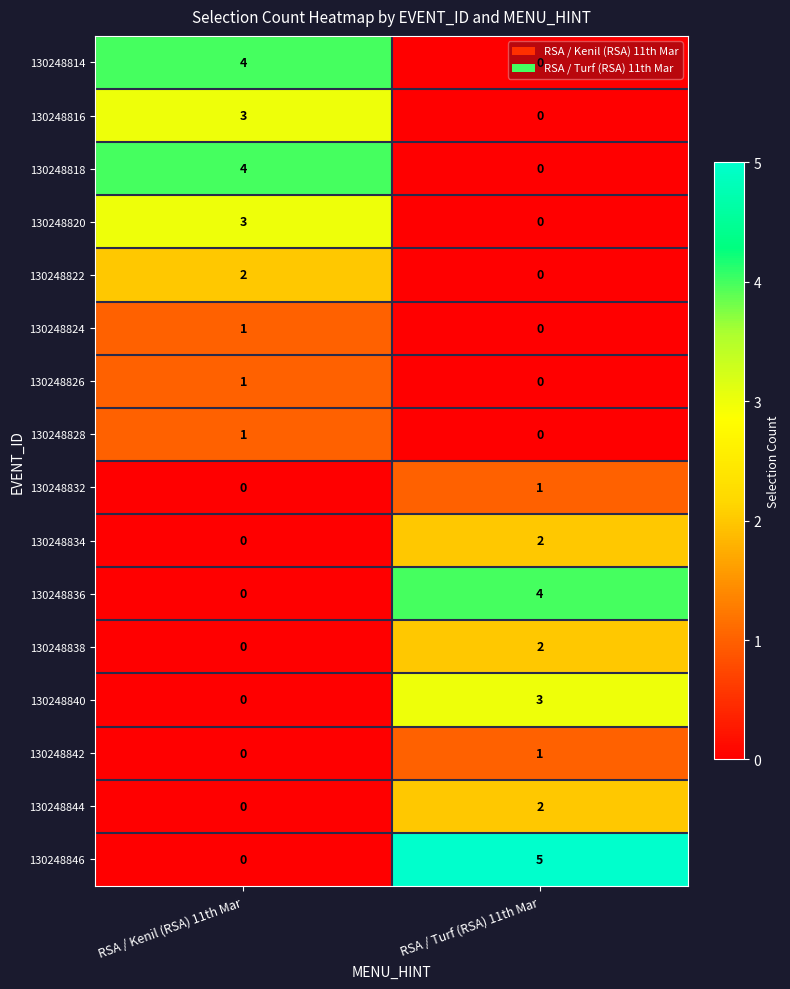

Count the number of categories in the chart.

2